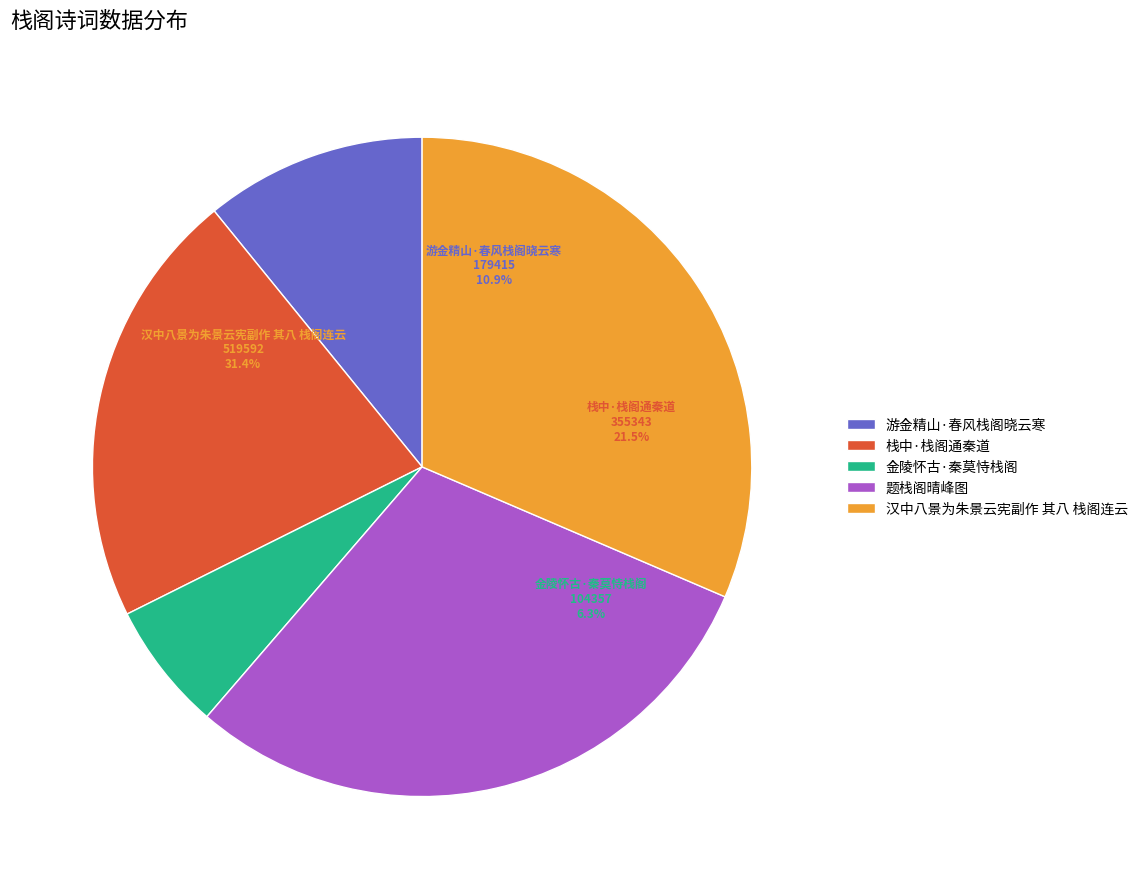

Is the sum of 金陵怀古·秦莫恃栈阁 and 汉中八景为朱景云宪副作 其八 栈阁连云 greater than half?

No